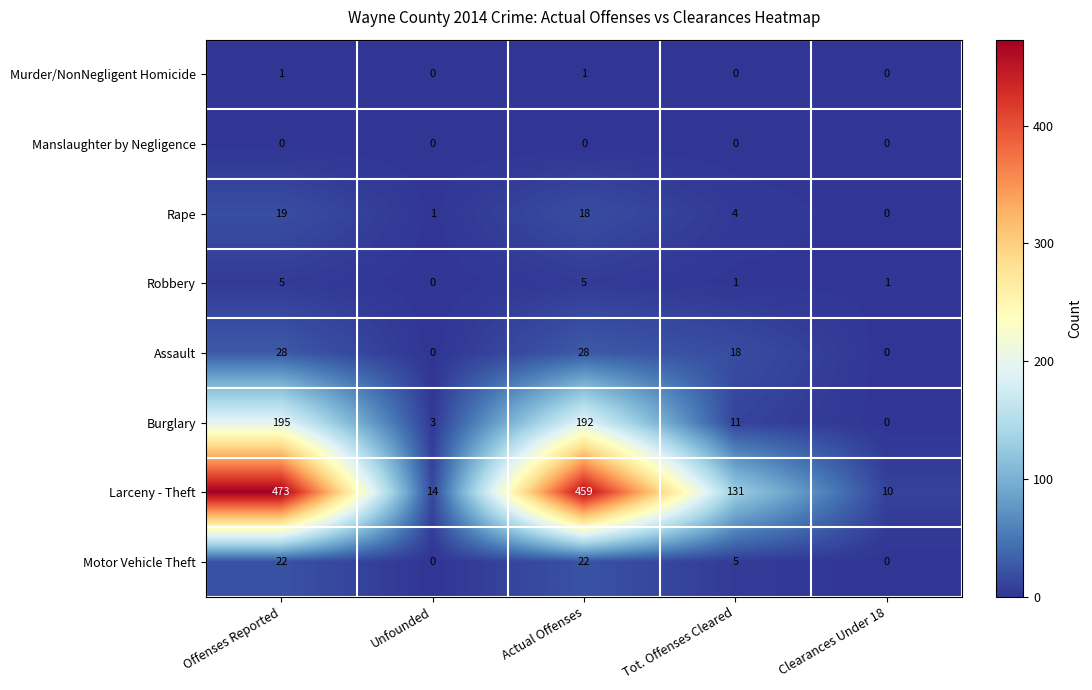

What is the approximate value of Motor Vehicle Theft at Actual Offenses, to the nearest 5?

20